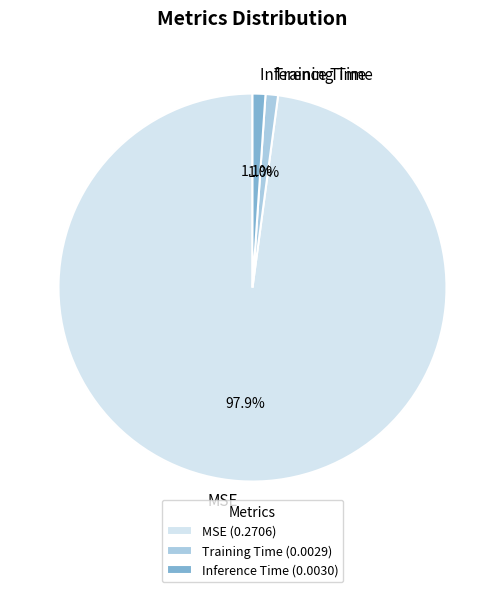

How many segments does this pie chart have?

3